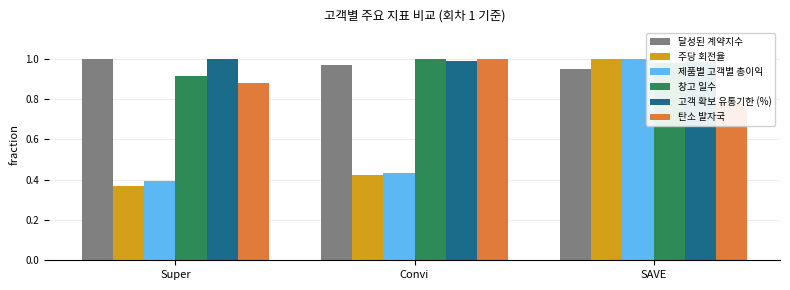

Which series has the largest total across all categories?

고객 확보 유통기한 (%)